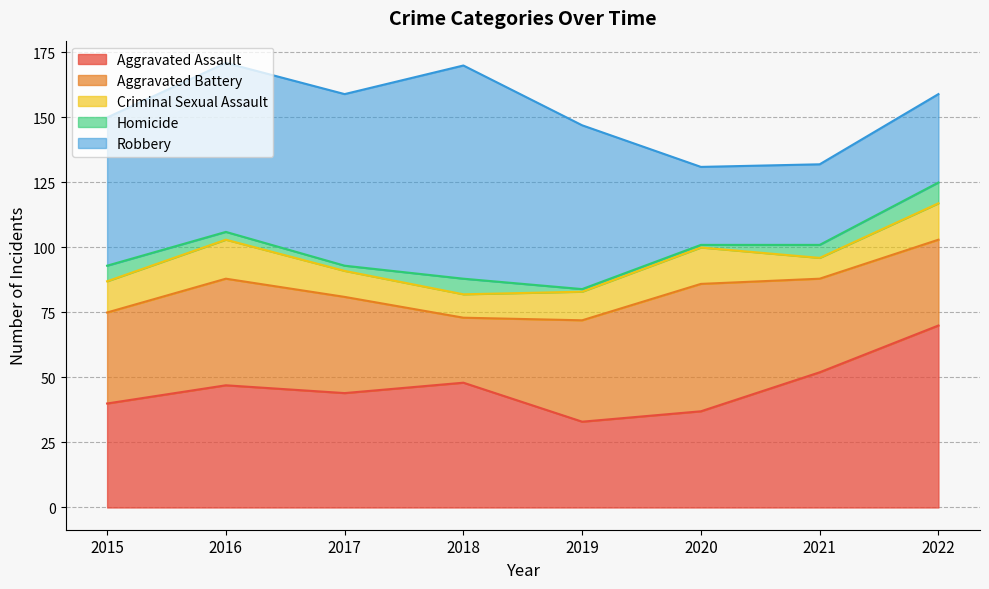

In Aggravated Assault, how many points are lower than both neighbors (excluding endpoints)?

2